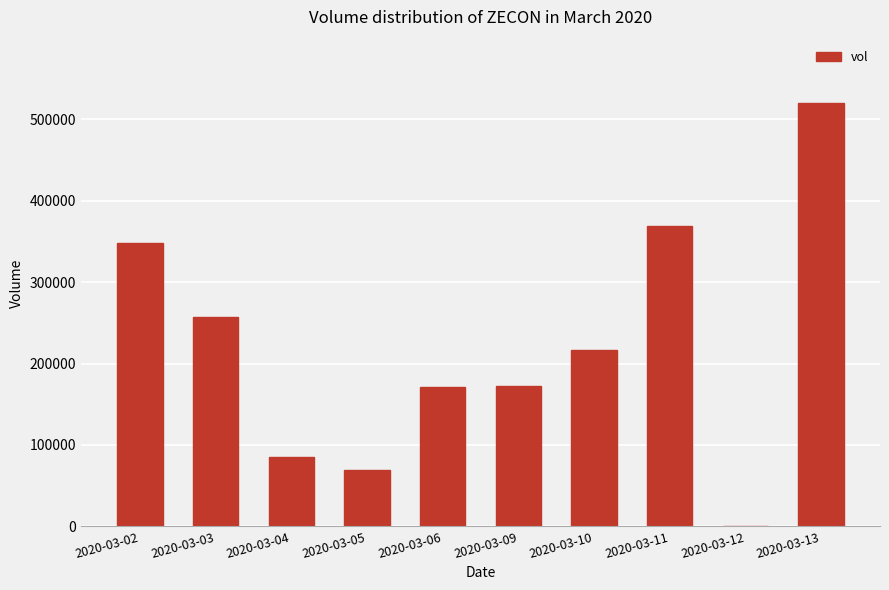

Is it true that the value at 2020-03-13 is 520000?

True